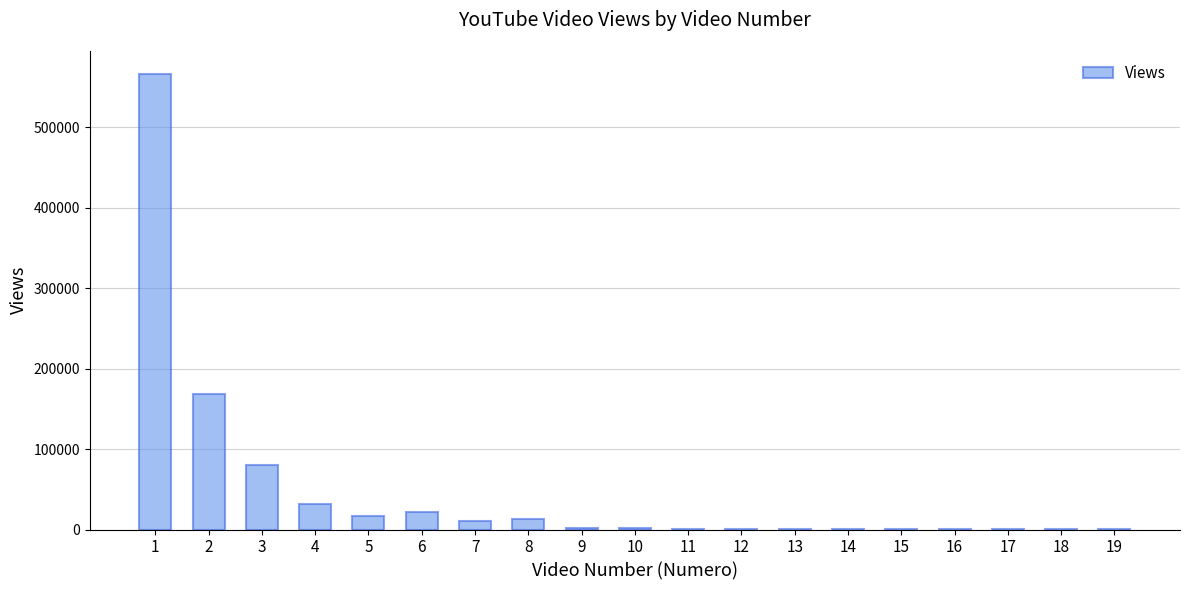

What is the greatest value displayed?

566219